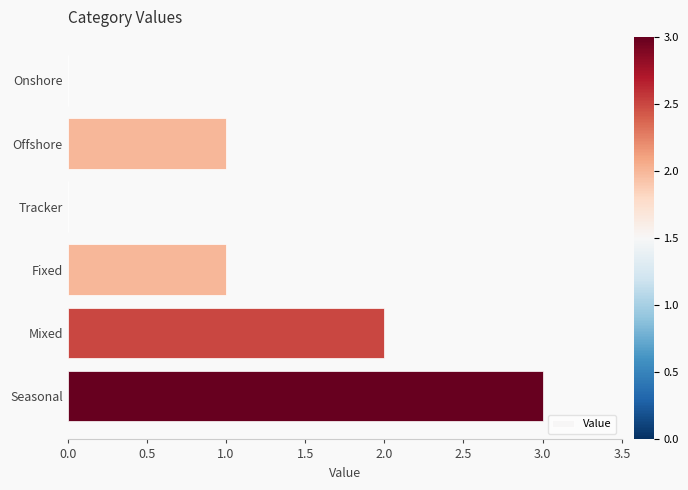

Is it true that the value at Tracker is 0?

True